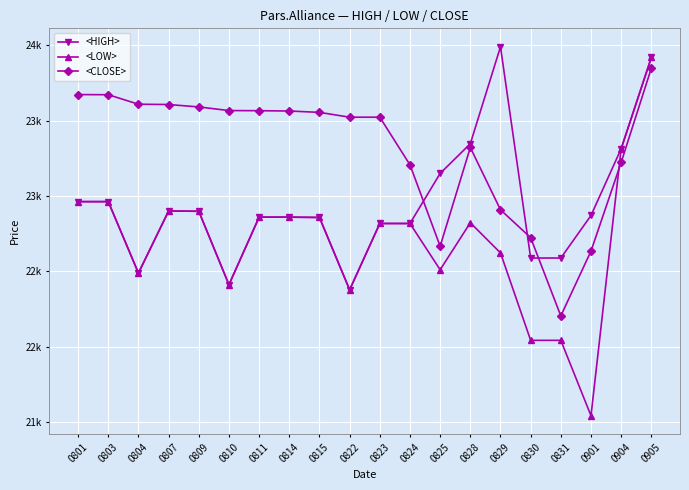

Rank the categories by <HIGH> value from highest to lowest.

0829, 0905, 0828, 0904, 0825, 0801, 0803, 0807, 0809, 0901, 0811, 0814, 0815, 0823, 0824, 0830, 0831, 0804, 0810, 0822